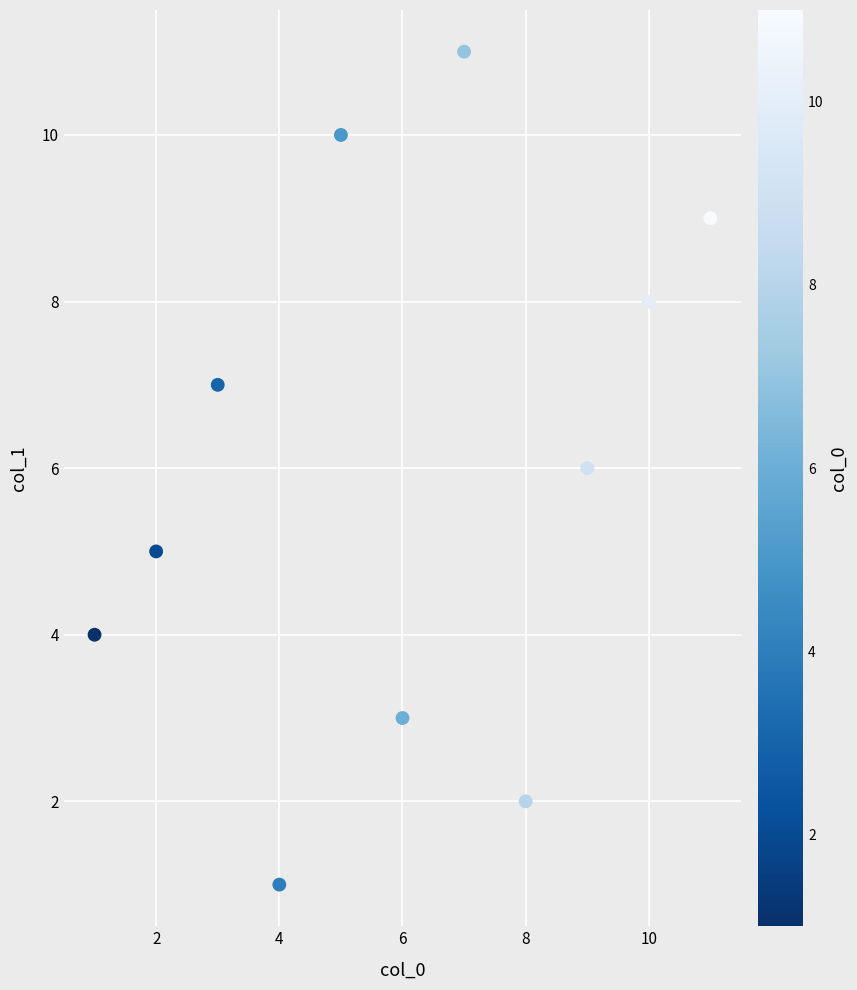

What is the average Y value?

6